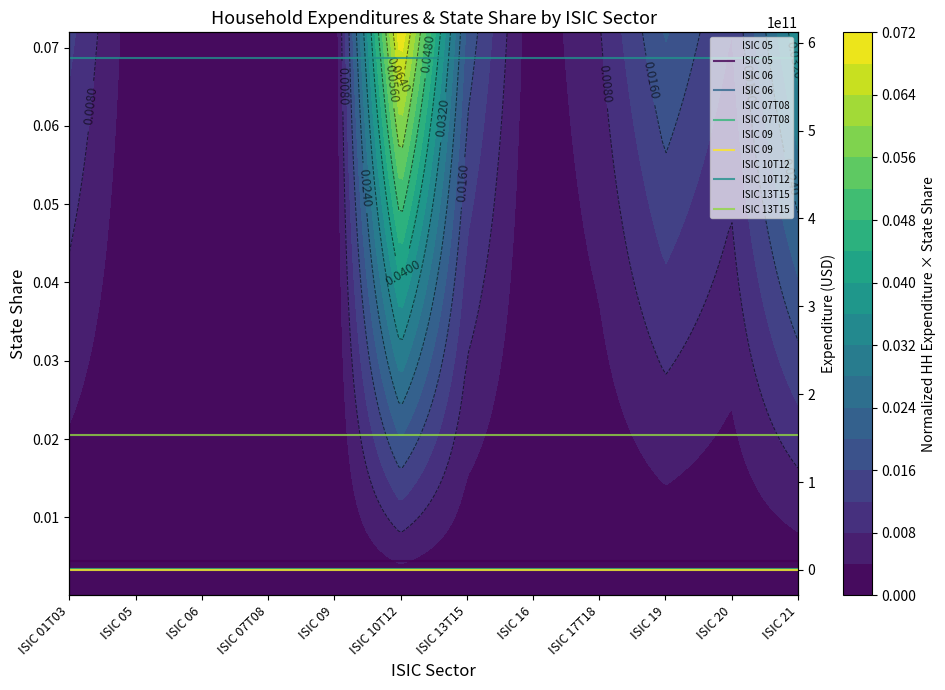

Is it true that ISIC 06 equals 0.0 at ISIC 16?

True